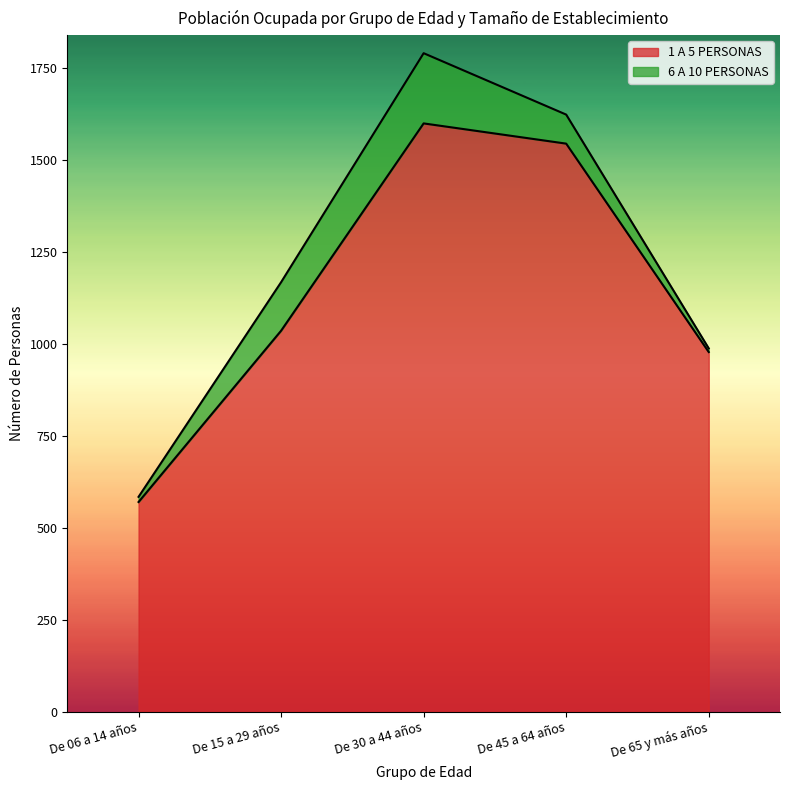

Between De 30 a 44 años and De 15 a 29 años, which is larger?

De 30 a 44 años